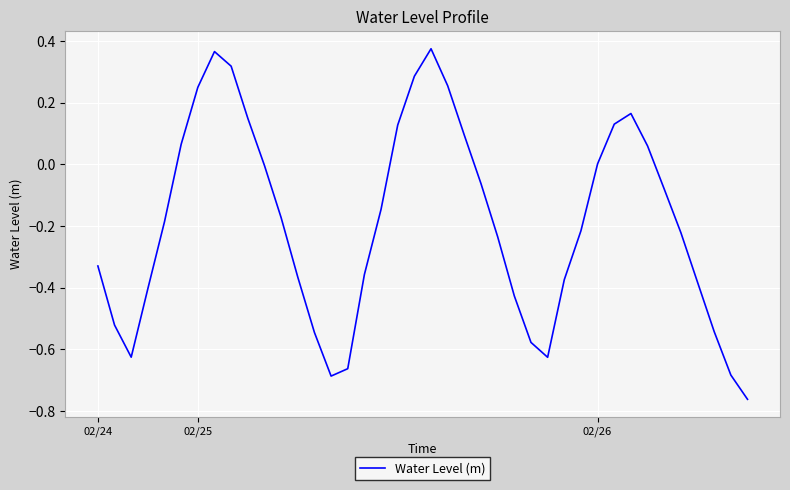

How many lines are shown in the chart?

1